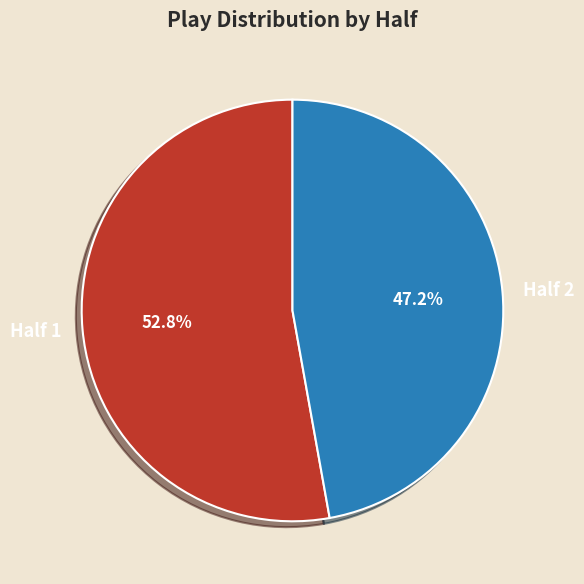

Count the number of slices in the pie.

2